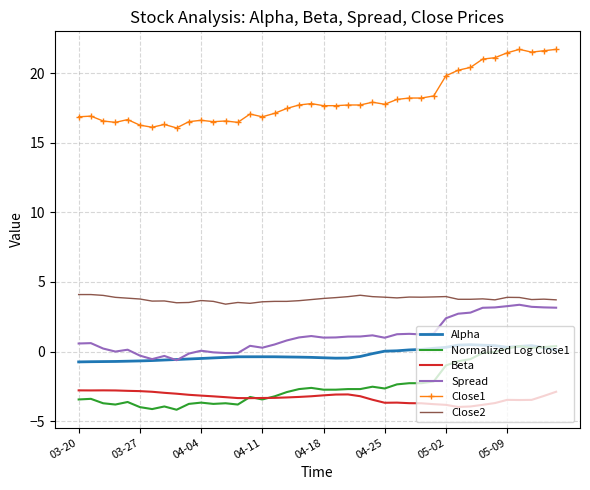

Which series has the largest range (max minus min)?

Close1